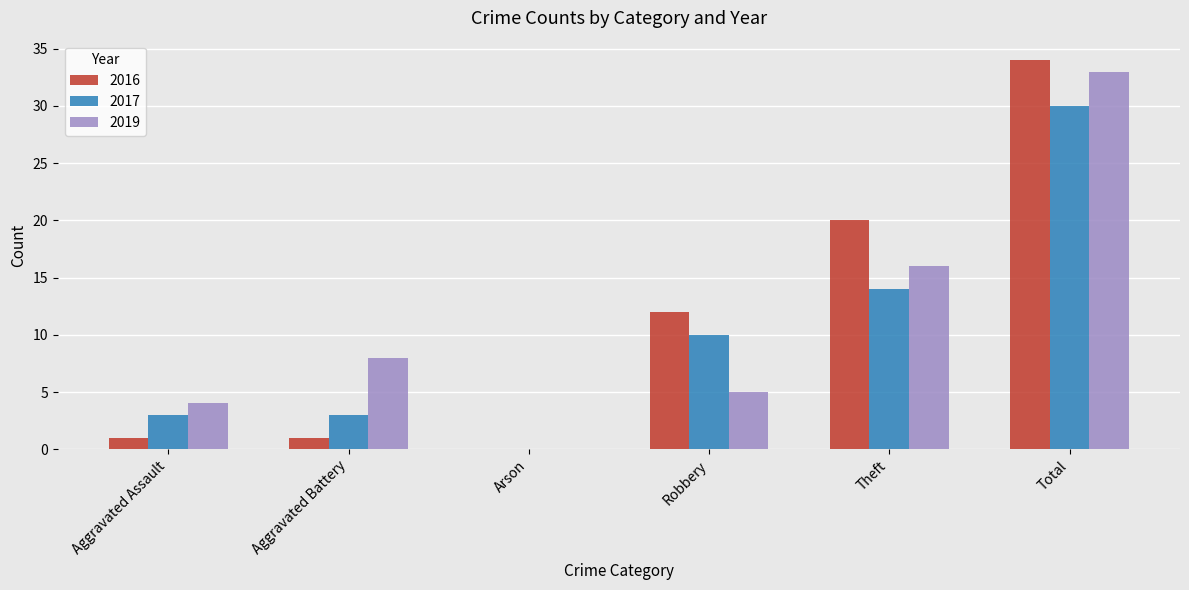

What is the sum of all 2019 values?

66